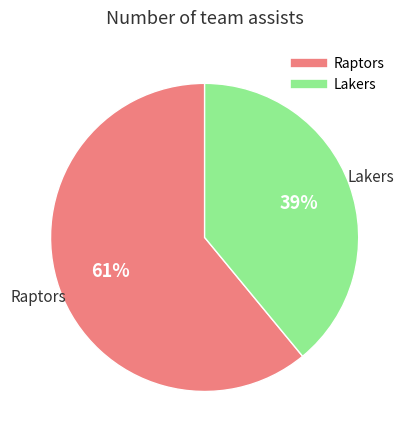

How many segments does this pie chart have?

2